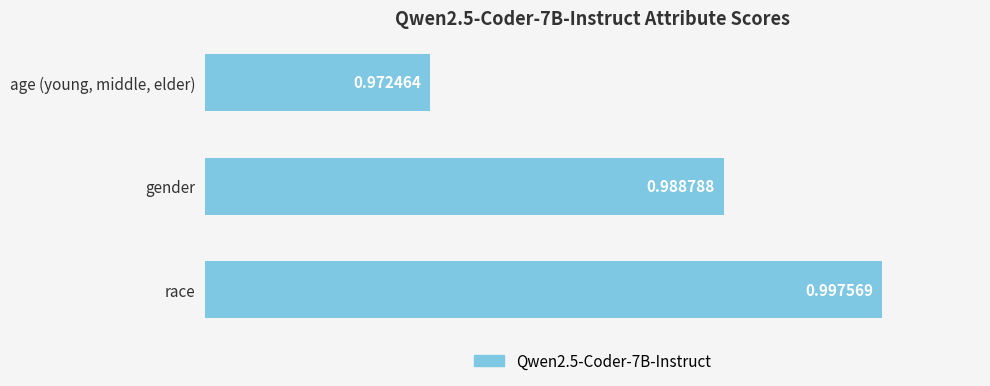

What is the sum of all values?

3.0